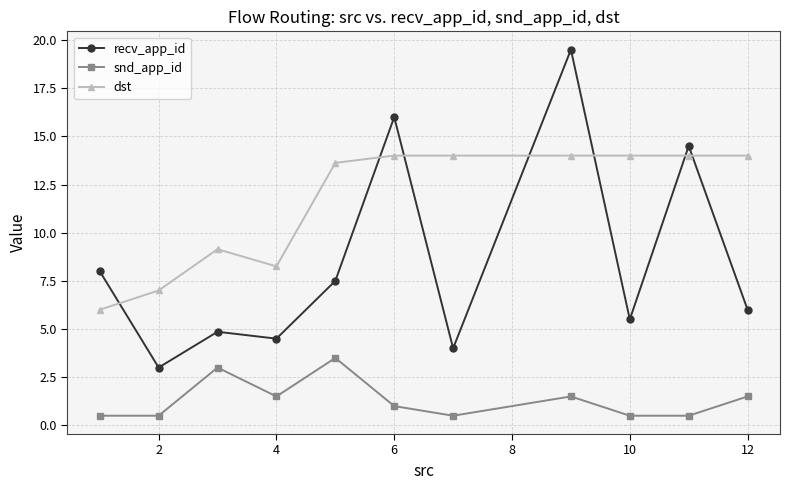

What are all the series names shown in the legend?

recv_app_id, snd_app_id, dst